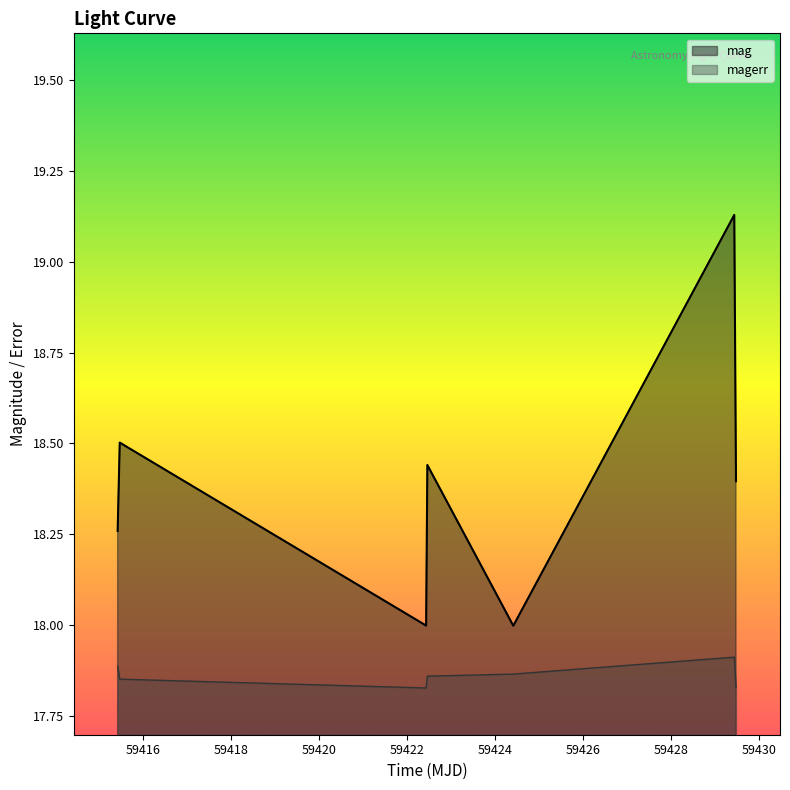

Reading right to left, what are all the values shown in this chart?

mag: 18.4	19.1	18.0	18.4	18.0	18.5	18.3
magerr: 17.8	17.9	17.9	17.9	17.8	17.9	17.9